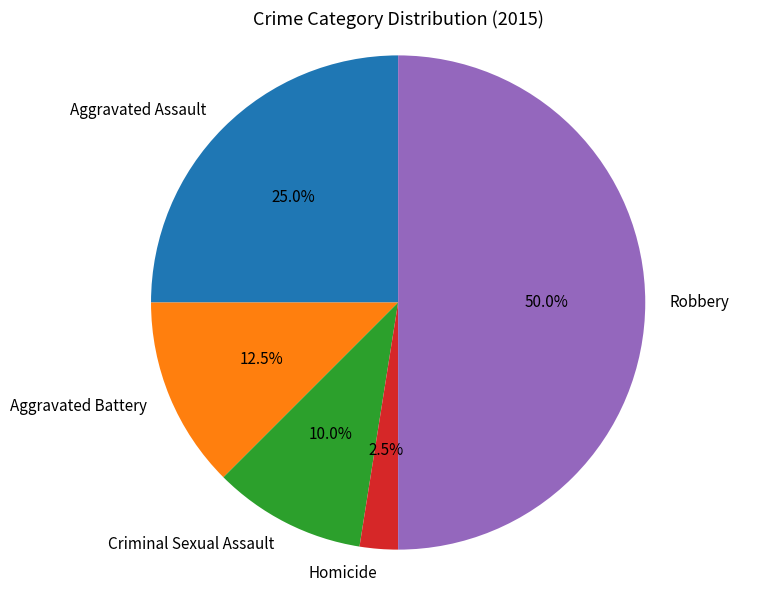

What percentage do Aggravated Battery and Homicide together represent?

15.0%